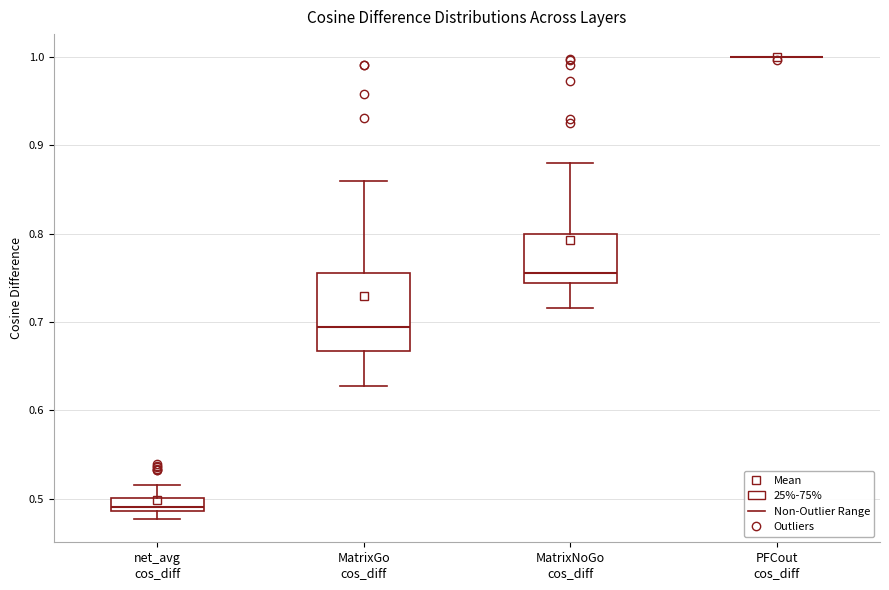

Which box is the tallest, from its lower edge to its upper edge?

MatrixGo cos_diff